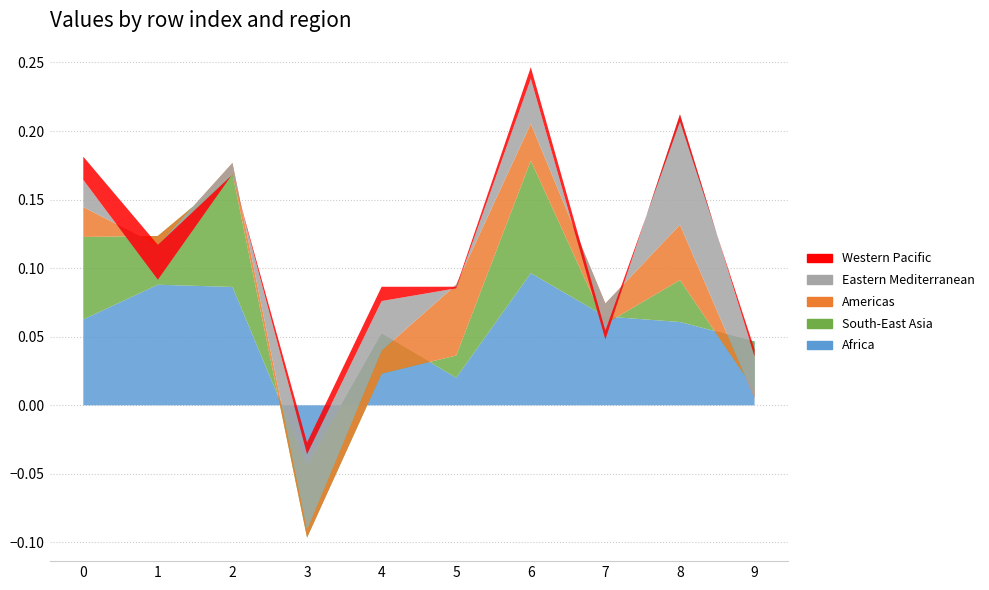

Reading left to right, transcribe all the data shown in this chart.

Africa: 0.1	0.1	0.1	-0.0	0.1	0.0	0.1	0.1	0.1	0.0
South-East Asia: 0.1	0.0	0.1	-0.1	-0.0	0.0	0.1	-0.0	0.0	-0.0
Americas: 0.0	-0.0	0.0	0.0	0.0	0.1	0.0	0.0	0.0	-0.0
Eastern Mediterranean: 0.0	-0.0	-0.0	0.1	0.0	-0.0	0.0	-0.0	0.1	0.0
Western Pacific: 0.0	0.0	-0.0	0.0	0.0	0.0	0.0	0.0	-0.0	0.0